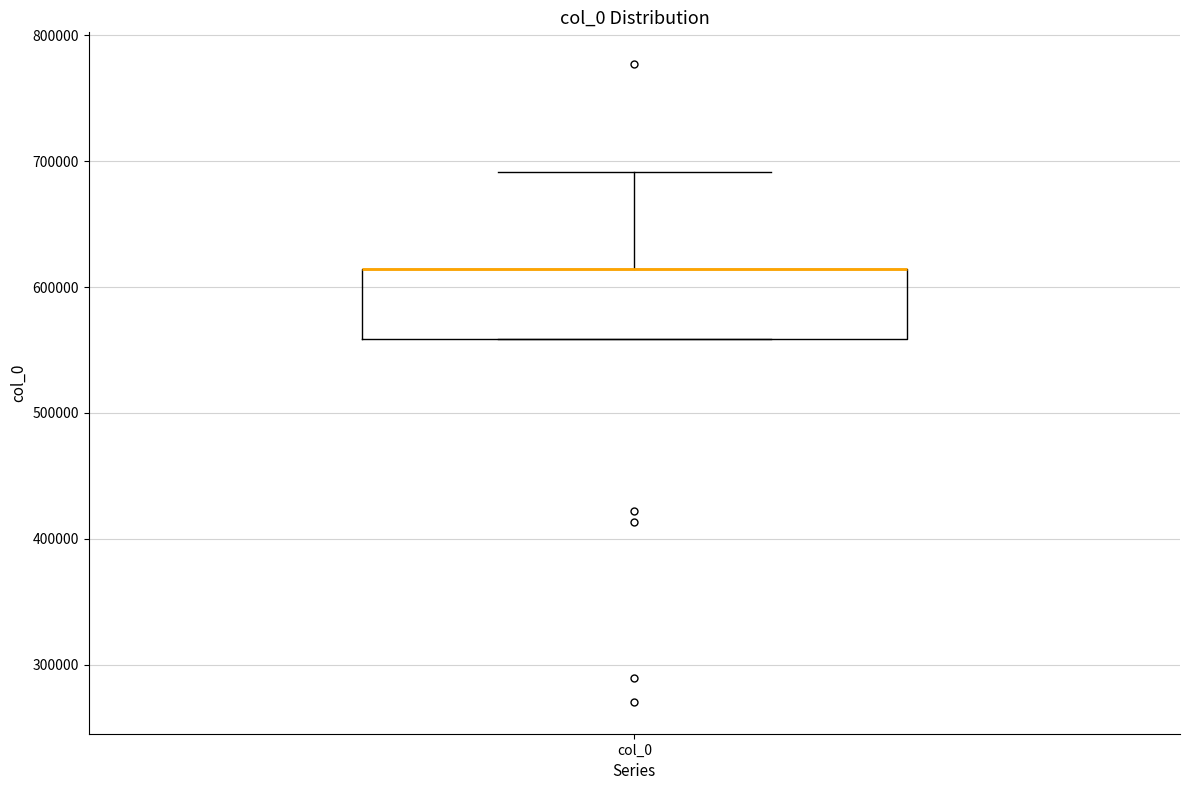

Where is the lower edge of the box for col_0 on the y-axis? The values are not printed on the chart, so give them approximately, as read against the axis.

560000